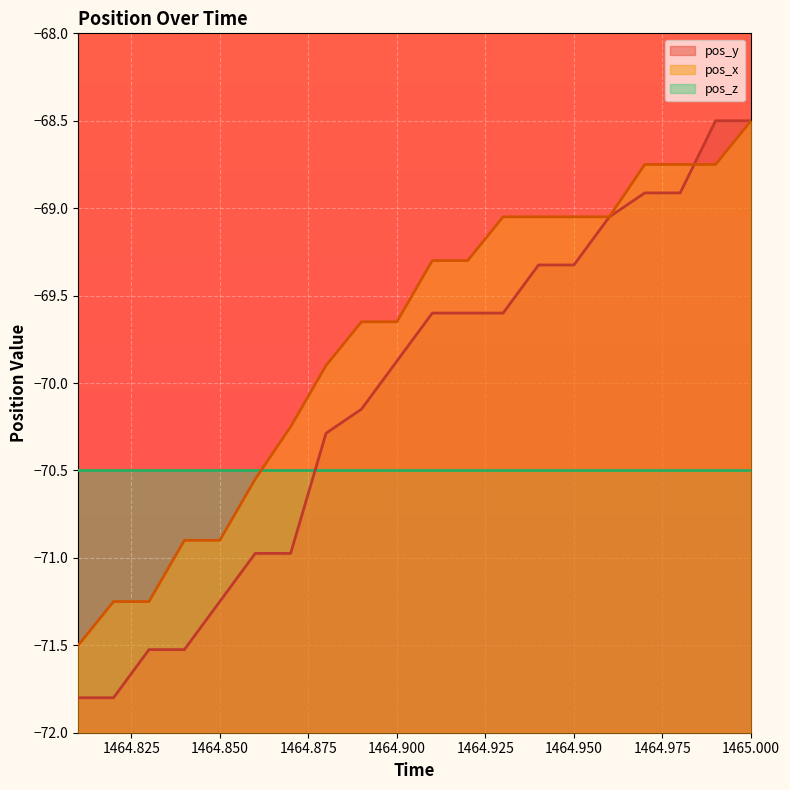

Does the chart display data point markers on the line(s)?

No